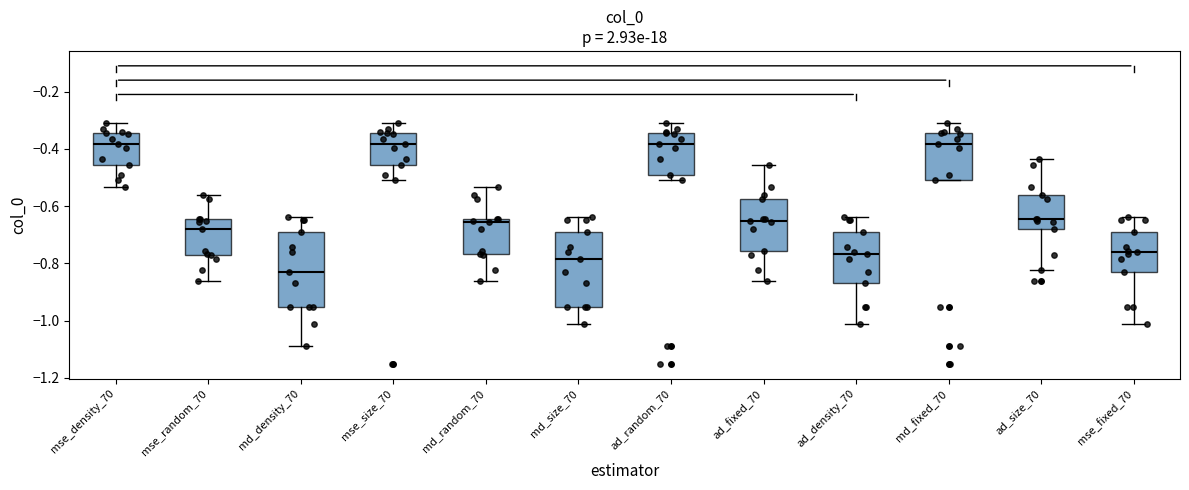

Where does the median line of the box for ad_size_70 sit on the y-axis? The values are not printed on the chart, so give them approximately, as read against the axis.

-0.64